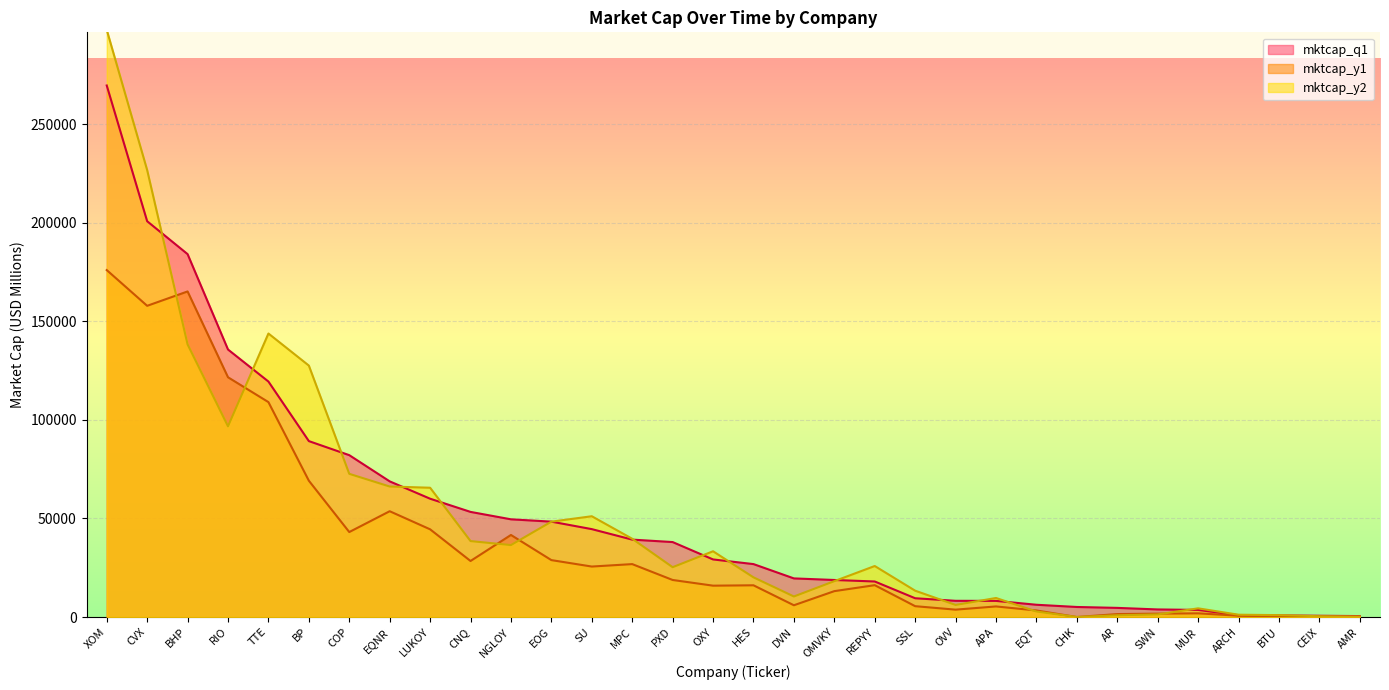

How many lines are shown in the chart?

3